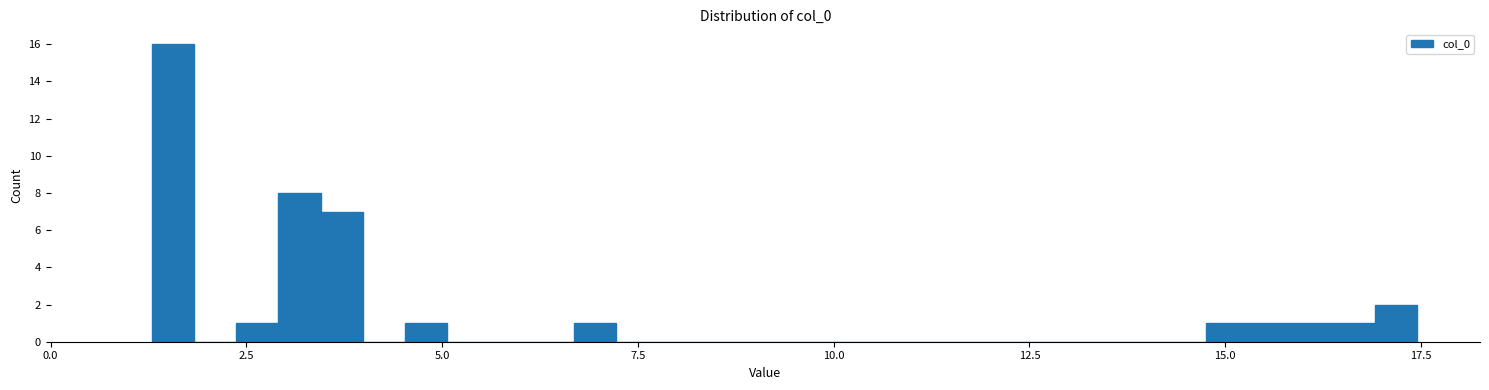

Around what value on the x-axis is the tallest bar? Give the approximate position of its centre, as read against the axis.

1.5